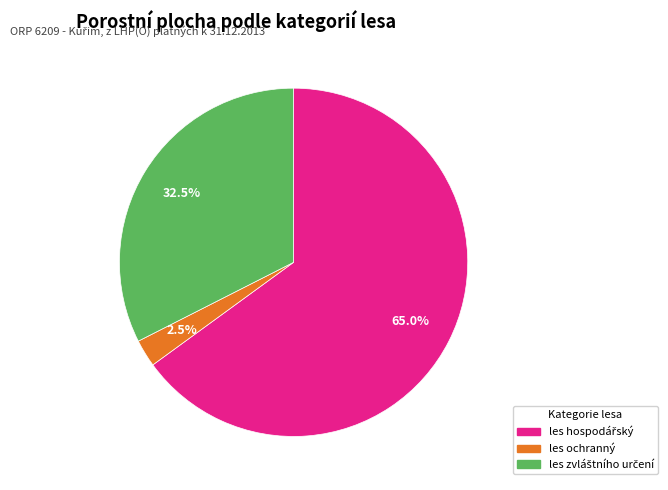

Which category has the smallest portion of the pie?

les ochranný